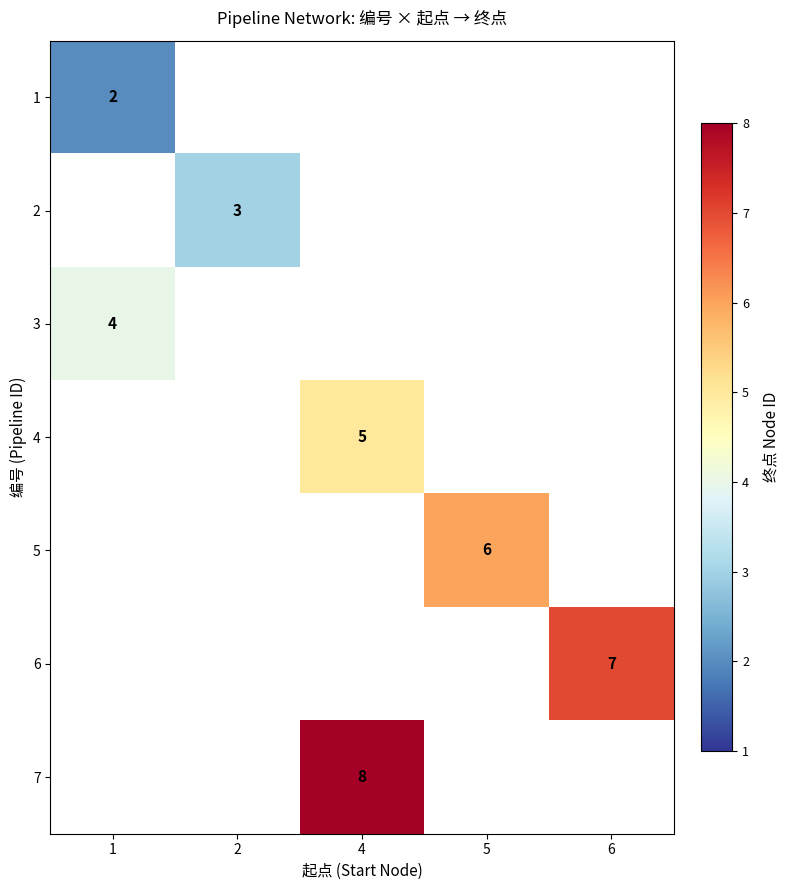

Between 2 and 6, which is larger?

6